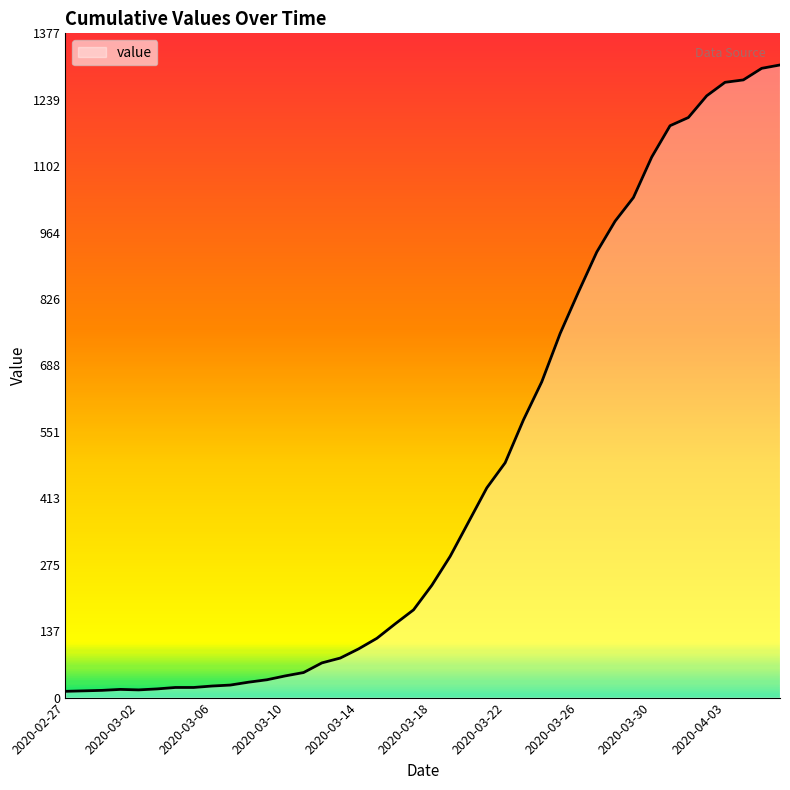

What is the maximum value shown in the chart?

1312